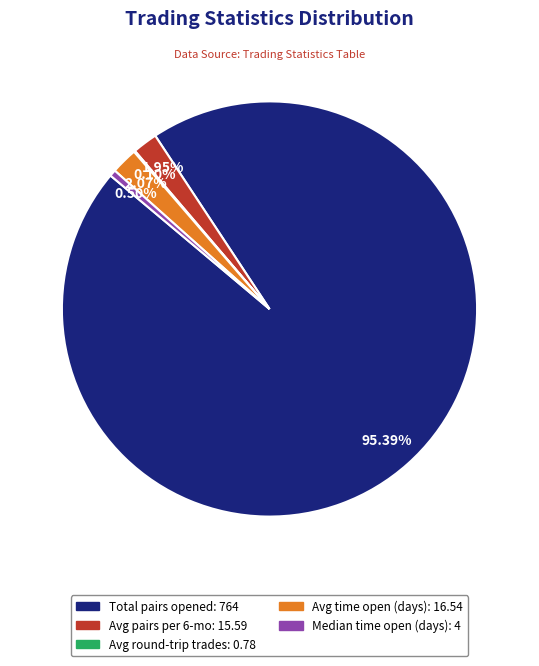

Approximately how many times larger is the value at Median time open (days): 4 compared to Avg pairs per 6-mo: 15.59?

0.3